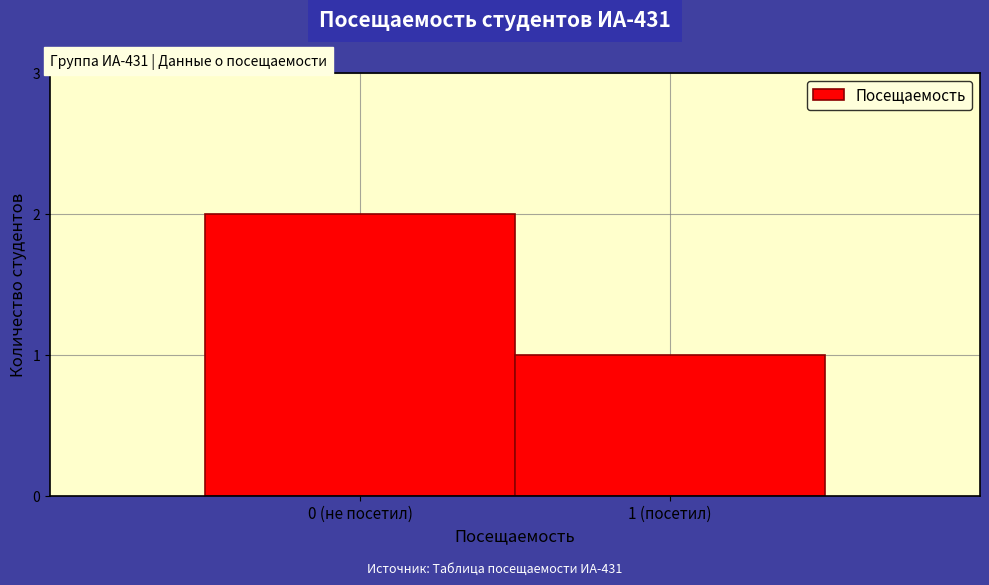

Reading left to right, extract all data points from this chart.

2	1